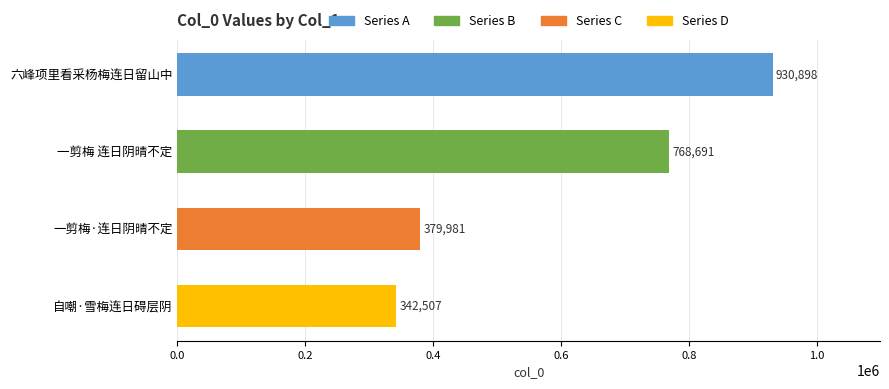

Are the bars grouped side by side (vs. stacked)?

No